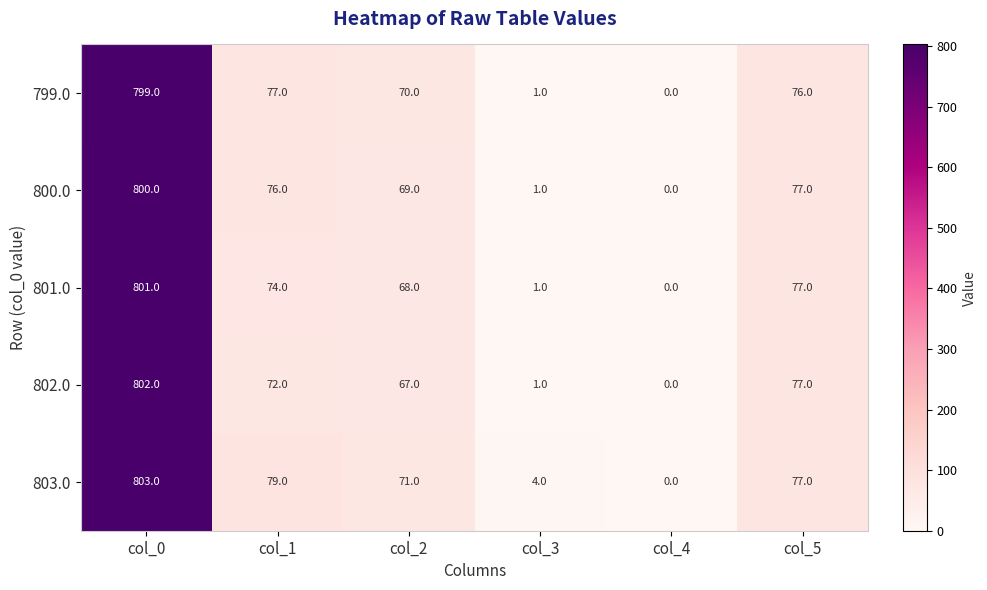

Reading left to right, transcribe all the data shown in this chart.

799.0: 799	77	70	1	0	76
800.0: 800	76	69	1	0	77
801.0: 801	74	68	1	0	77
802.0: 802	72	67	1	0	77
803.0: 803	79	71	4	0	77